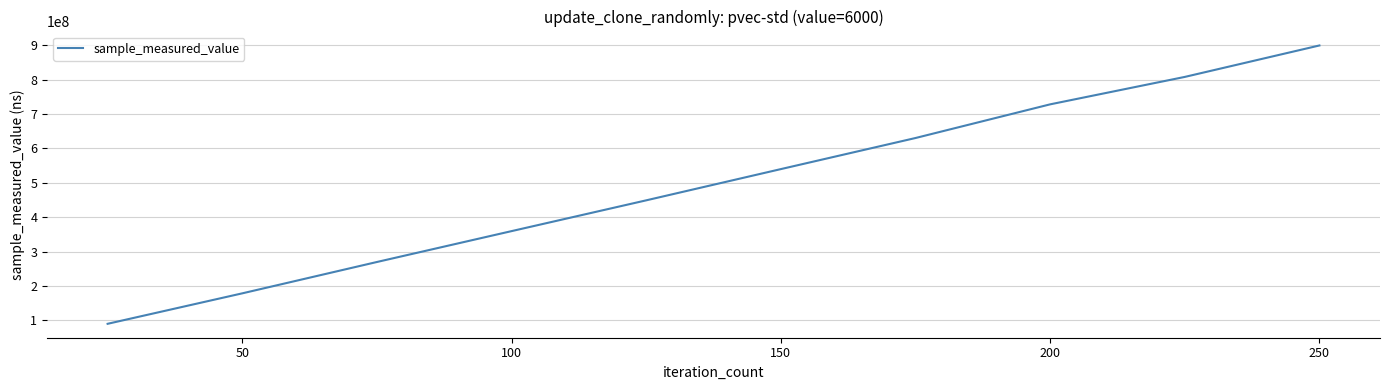

What is the minimum value shown in the chart?

90097535